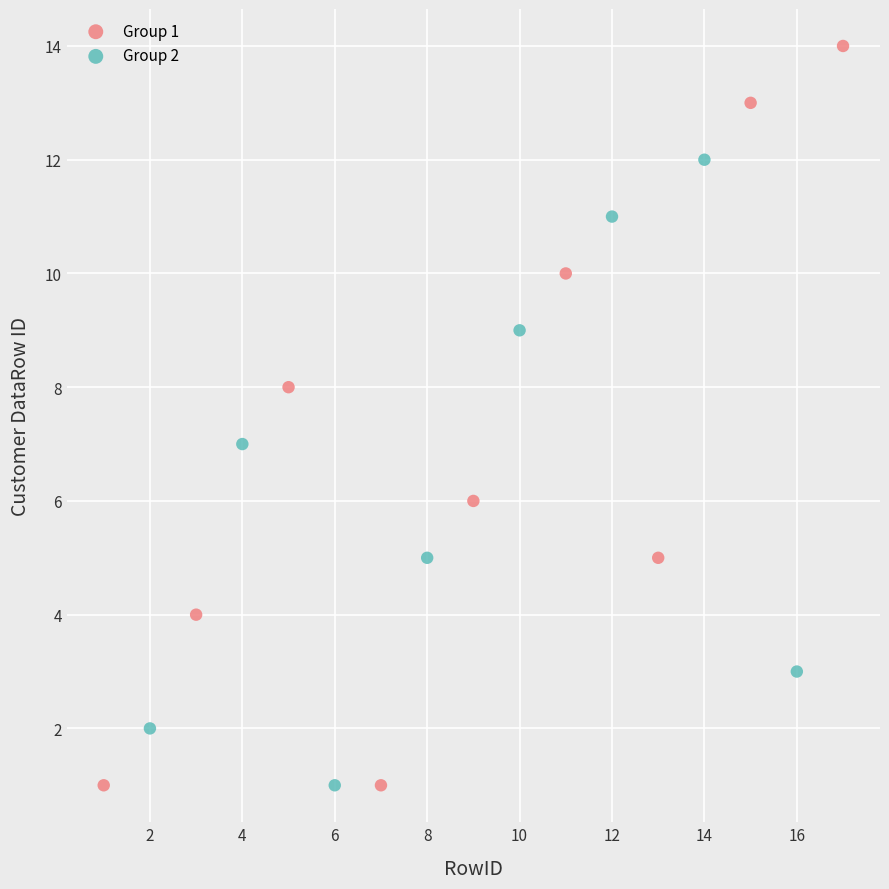

What are all the series names shown in the legend?

Group 1, Group 2